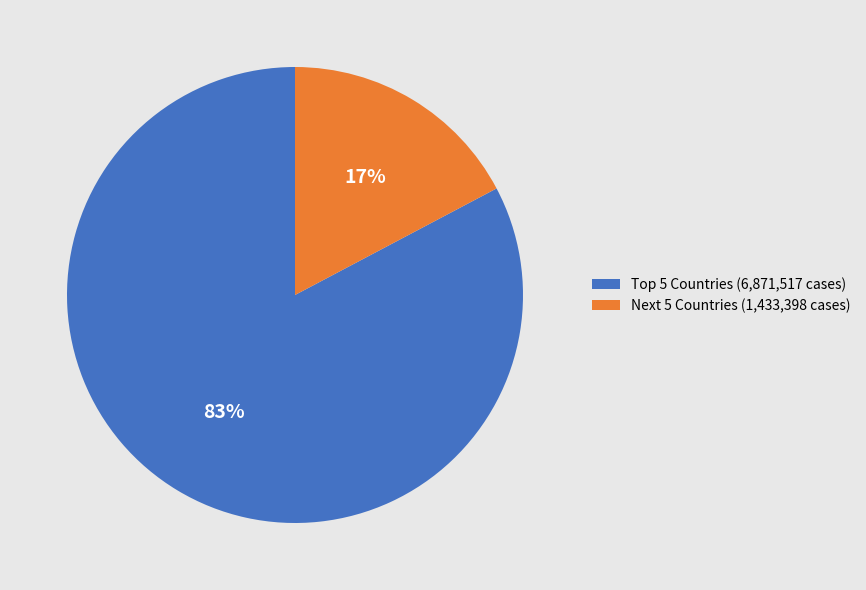

What is the smallest slice in the pie chart?

Next 5 Countries (1,433,398 cases)